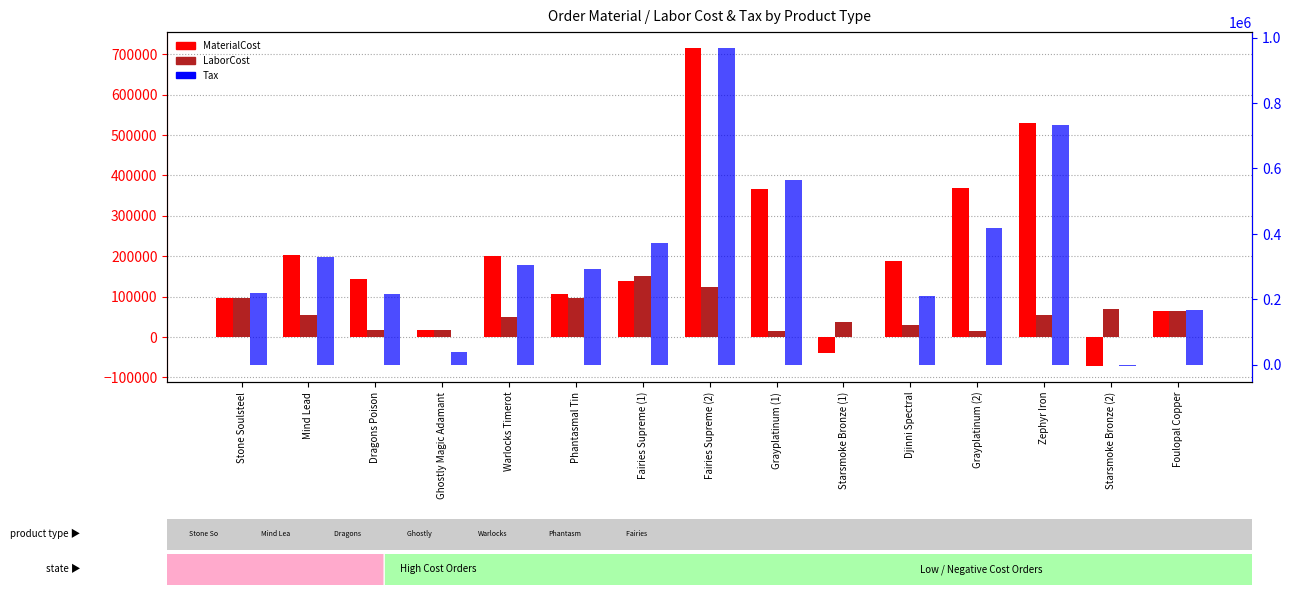

Is it true that LaborCost equals 49192.1 at Warlocks Timerot?

True